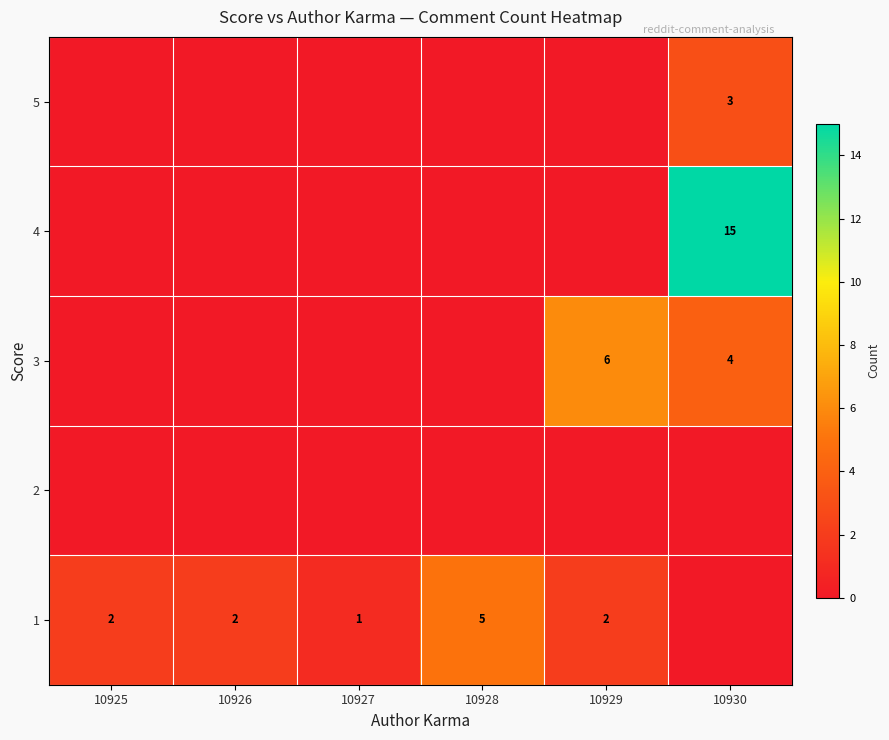

What is the greatest value displayed?

15